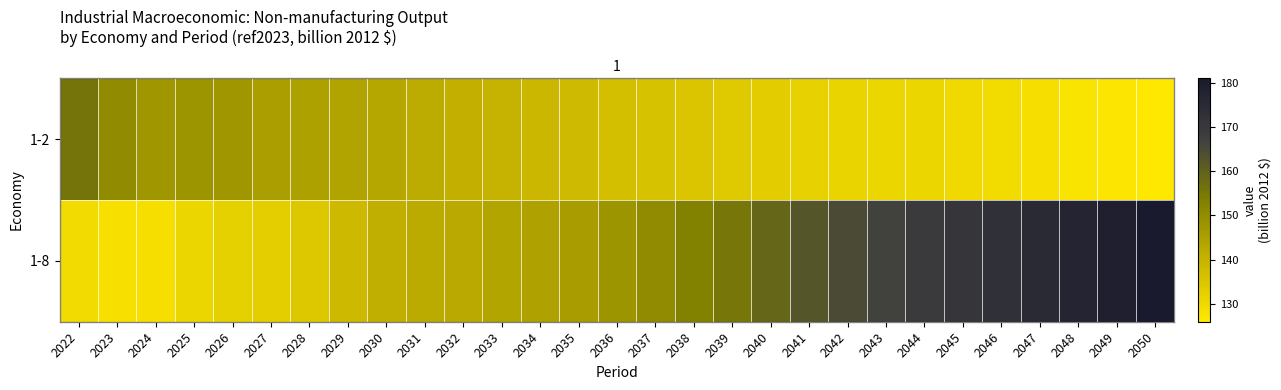

What is the difference between the highest and lowest values at 2042?

33.8